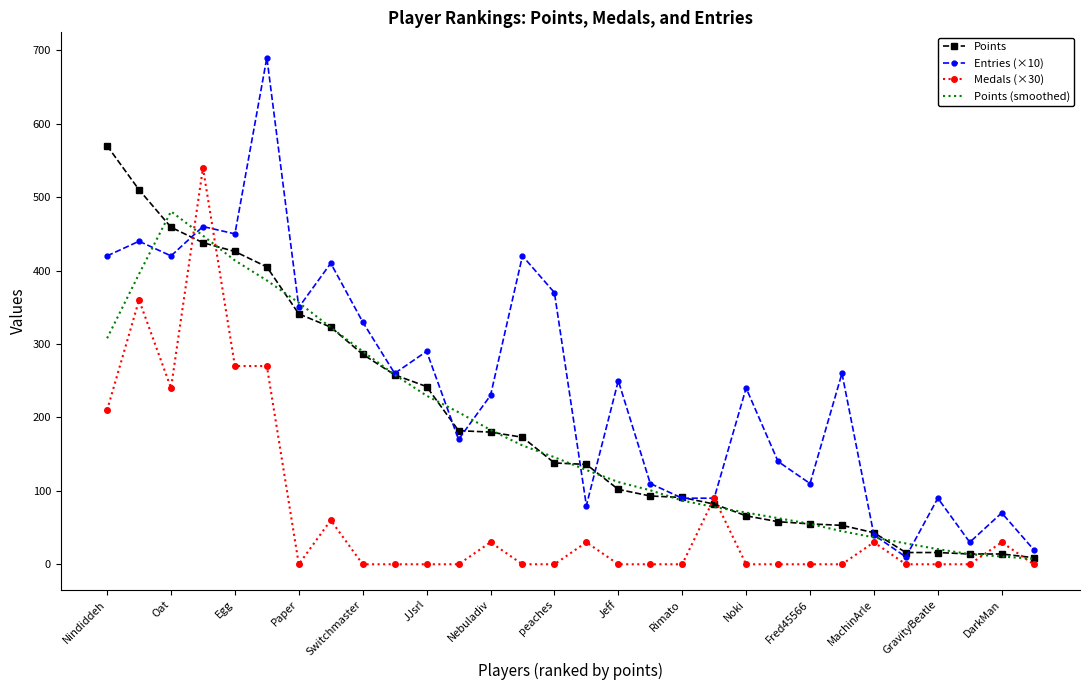

Which series has the widest spread of values?

Entries (×10)